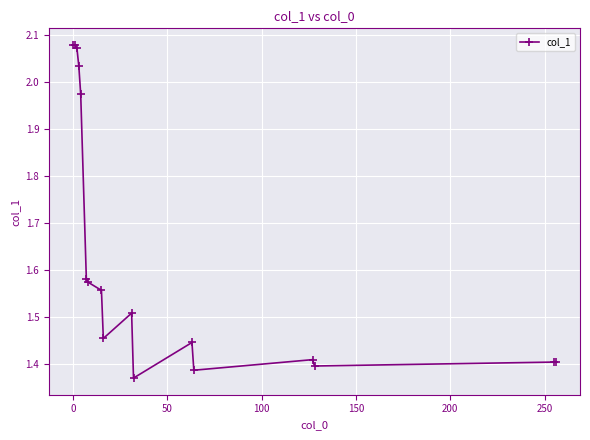

What is the difference between the maximum and minimum values?

0.7